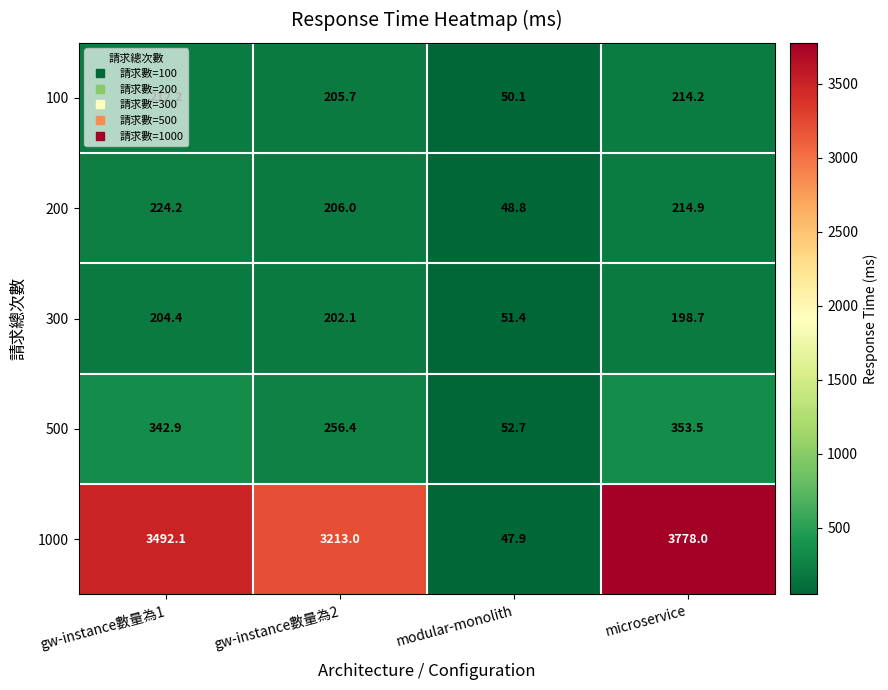

Rank the series by their maximum value, from highest to lowest.

1000, 500, 200, 100, 300